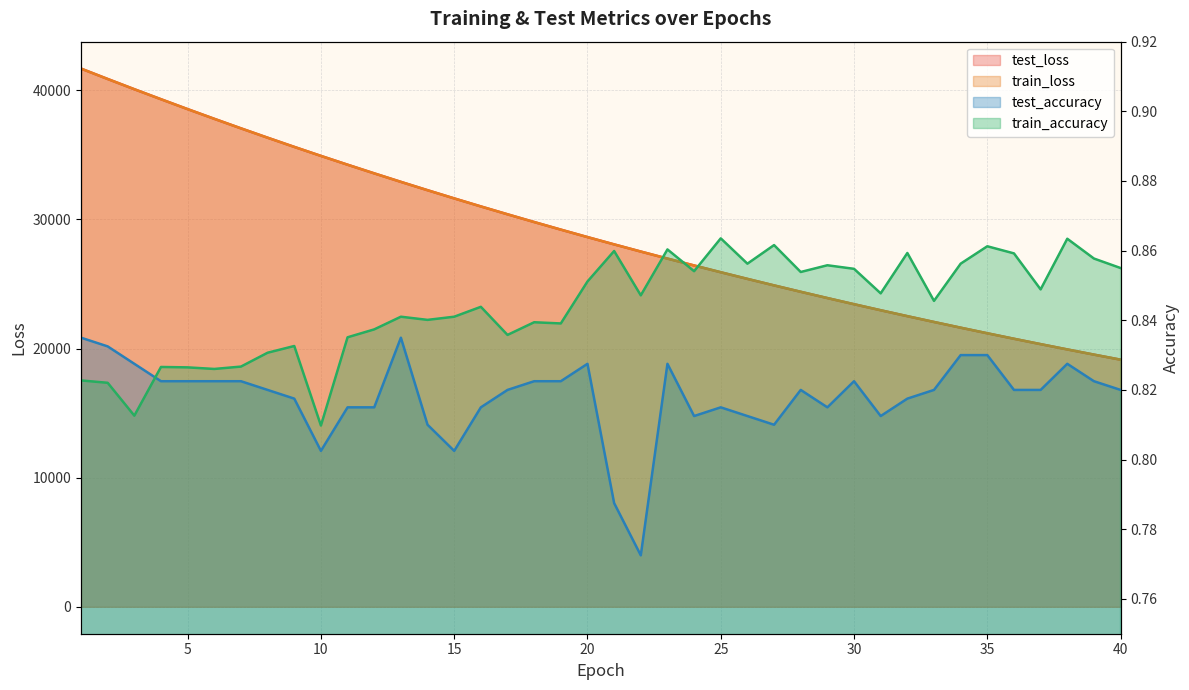

What is the sum of all train_loss values?

1162657.1